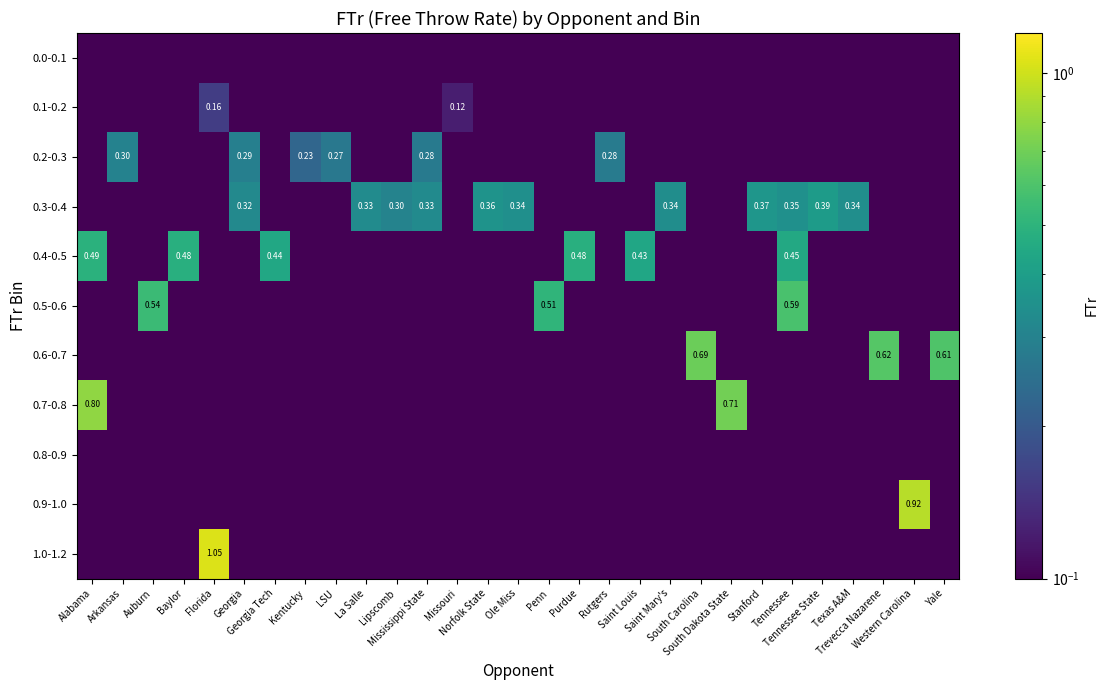

Reading left to right, extract all data points from this chart.

row_0: 0.0	0.0	0.0	0.0	0.0	0.0	0.0	0.0	0.0	0.0	0.0	0.0	0.0	0.0	0.0	0.0	0.0	0.0	0.0	0.0	0.0	0.0	0.0	0.0	0.0	0.0	0.0	0.0	0.0
row_1: 0.0	0.0	0.0	0.0	0.2	0.0	0.0	0.0	0.0	0.0	0.0	0.0	0.1	0.0	0.0	0.0	0.0	0.0	0.0	0.0	0.0	0.0	0.0	0.0	0.0	0.0	0.0	0.0	0.0
row_2: 0.0	0.3	0.0	0.0	0.0	0.3	0.0	0.2	0.3	0.0	0.0	0.3	0.0	0.0	0.0	0.0	0.0	0.3	0.0	0.0	0.0	0.0	0.0	0.0	0.0	0.0	0.0	0.0	0.0
row_3: 0.0	0.0	0.0	0.0	0.0	0.3	0.0	0.0	0.0	0.3	0.3	0.3	0.0	0.4	0.3	0.0	0.0	0.0	0.0	0.3	0.0	0.0	0.4	0.3	0.4	0.3	0.0	0.0	0.0
row_4: 0.5	0.0	0.0	0.5	0.0	0.0	0.4	0.0	0.0	0.0	0.0	0.0	0.0	0.0	0.0	0.0	0.5	0.0	0.4	0.0	0.0	0.0	0.0	0.5	0.0	0.0	0.0	0.0	0.0
row_5: 0.0	0.0	0.5	0.0	0.0	0.0	0.0	0.0	0.0	0.0	0.0	0.0	0.0	0.0	0.0	0.5	0.0	0.0	0.0	0.0	0.0	0.0	0.0	0.6	0.0	0.0	0.0	0.0	0.0
row_6: 0.0	0.0	0.0	0.0	0.0	0.0	0.0	0.0	0.0	0.0	0.0	0.0	0.0	0.0	0.0	0.0	0.0	0.0	0.0	0.0	0.7	0.0	0.0	0.0	0.0	0.0	0.6	0.0	0.6
row_7: 0.8	0.0	0.0	0.0	0.0	0.0	0.0	0.0	0.0	0.0	0.0	0.0	0.0	0.0	0.0	0.0	0.0	0.0	0.0	0.0	0.0	0.7	0.0	0.0	0.0	0.0	0.0	0.0	0.0
row_8: 0.0	0.0	0.0	0.0	0.0	0.0	0.0	0.0	0.0	0.0	0.0	0.0	0.0	0.0	0.0	0.0	0.0	0.0	0.0	0.0	0.0	0.0	0.0	0.0	0.0	0.0	0.0	0.0	0.0
row_9: 0.0	0.0	0.0	0.0	0.0	0.0	0.0	0.0	0.0	0.0	0.0	0.0	0.0	0.0	0.0	0.0	0.0	0.0	0.0	0.0	0.0	0.0	0.0	0.0	0.0	0.0	0.0	0.9	0.0
row_10: 0.0	0.0	0.0	0.0	1.1	0.0	0.0	0.0	0.0	0.0	0.0	0.0	0.0	0.0	0.0	0.0	0.0	0.0	0.0	0.0	0.0	0.0	0.0	0.0	0.0	0.0	0.0	0.0	0.0